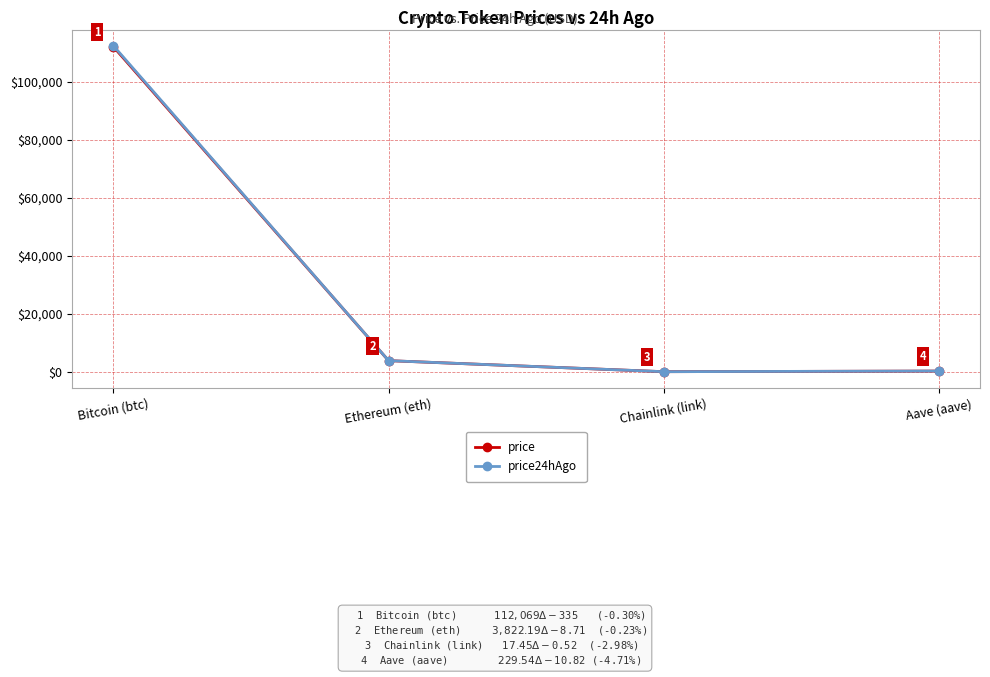

The value of price at Bitcoin (btc) is 112069.0. True or false?

True